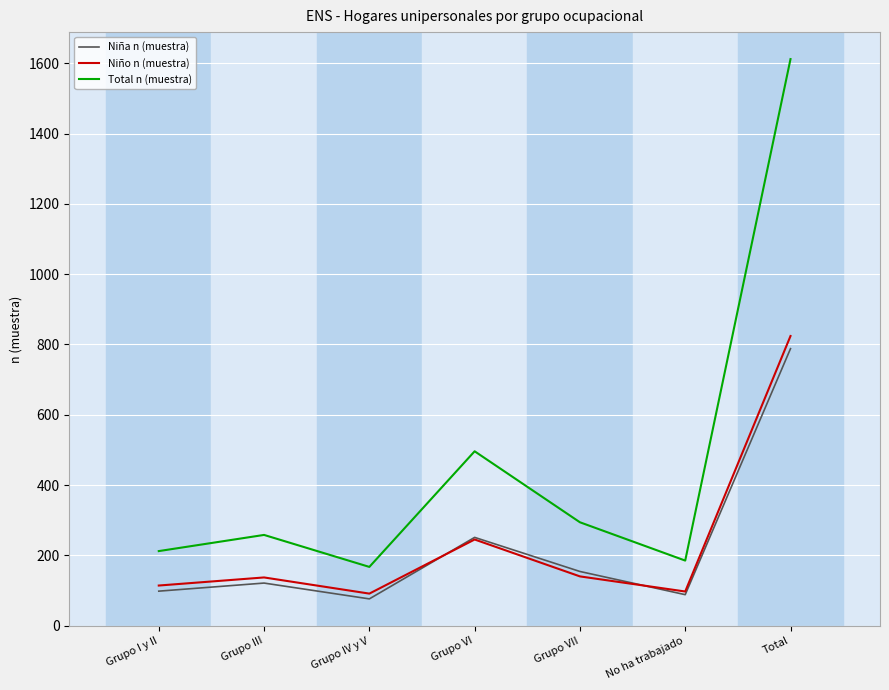

At which label is Niña n (muestra) closest to 432?

Grupo VI